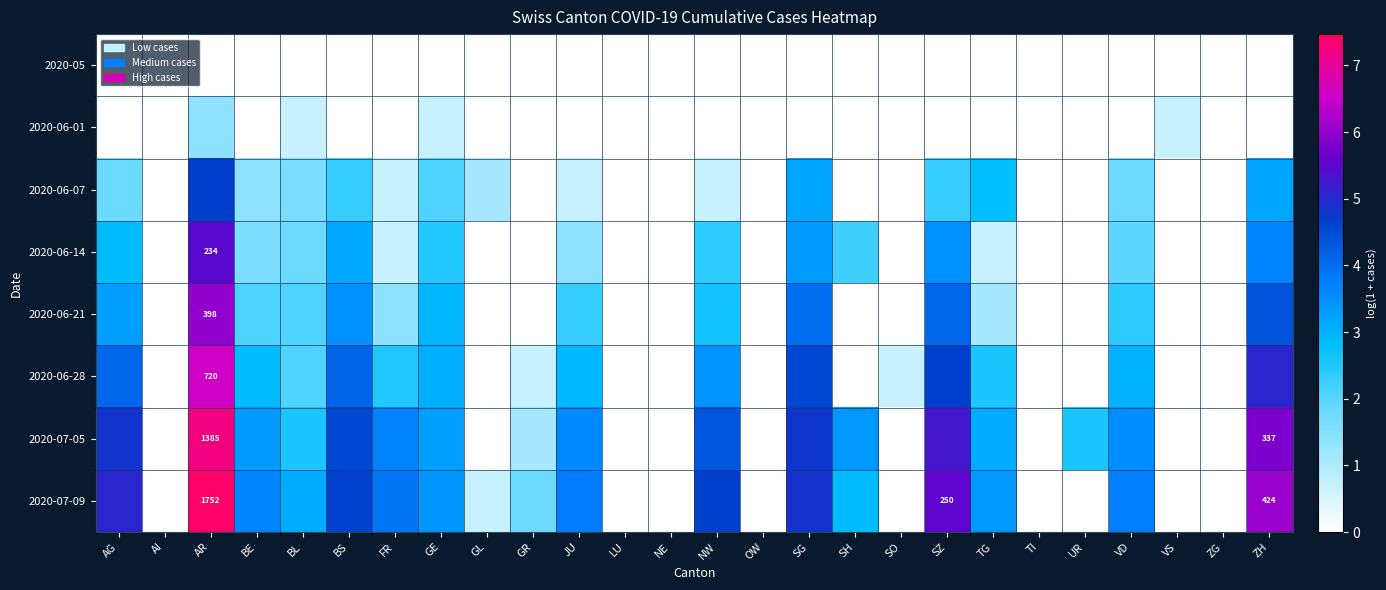

Rank the series at SH from lowest to highest value.

2020-05, 2020-06-01, 2020-06-07, 2020-06-21, 2020-06-28, 2020-06-14, 2020-07-09, 2020-07-05